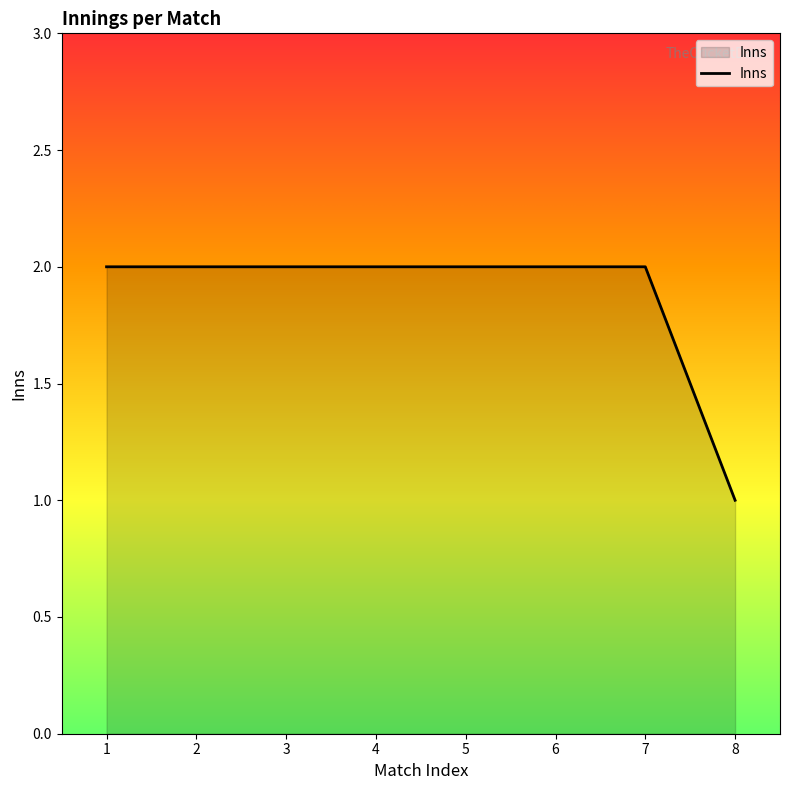

True or false: the data shows 1 at 1.

False